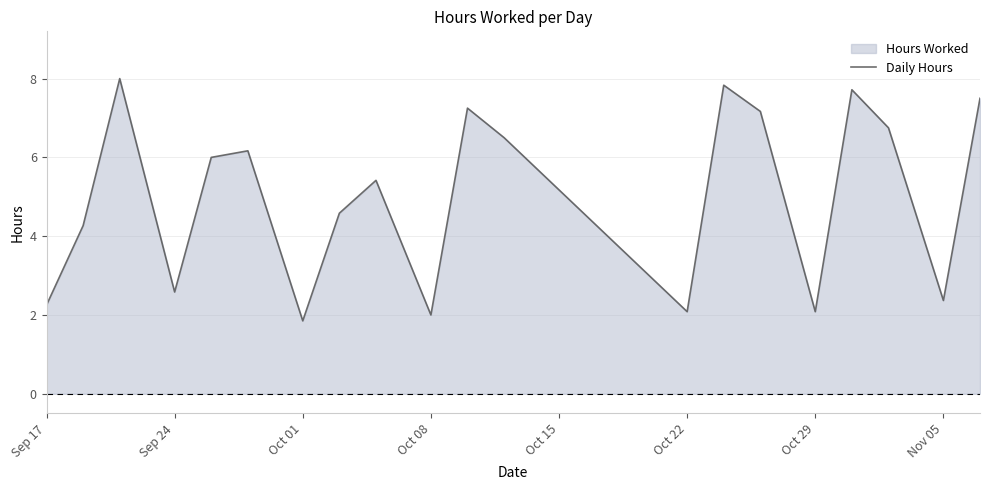

Does the chart display data point markers on the line(s)?

No